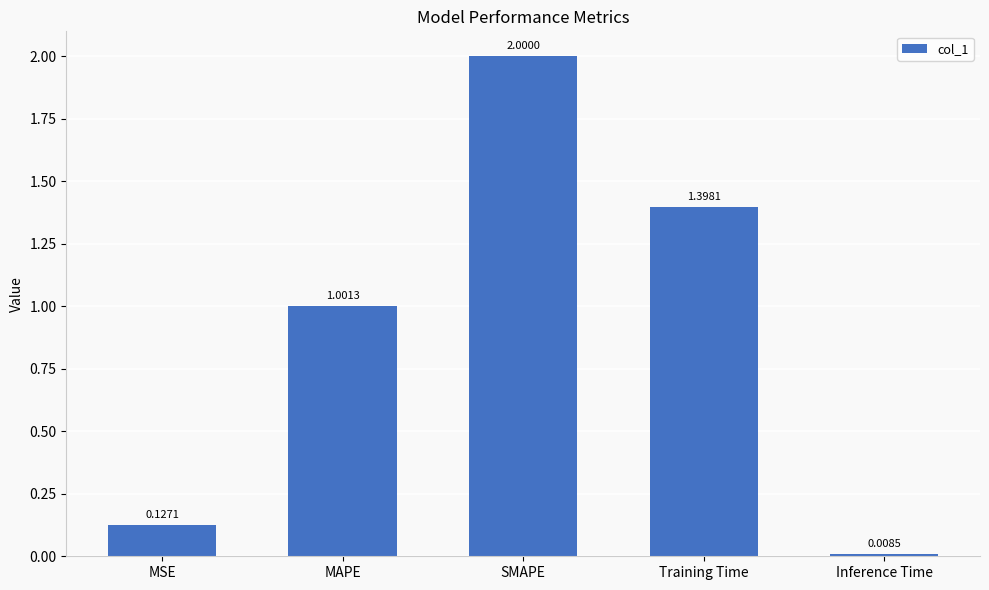

Read the value at SMAPE.

2.0